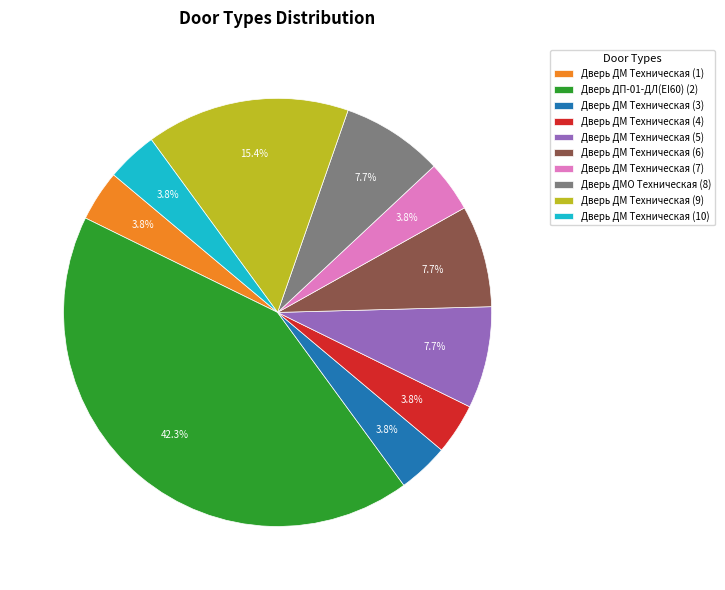

Combined, what portion of the pie is Дверь ДП-01-ДЛ(EI60) (2) and Дверь ДМ Техническая (4)?

46.2%